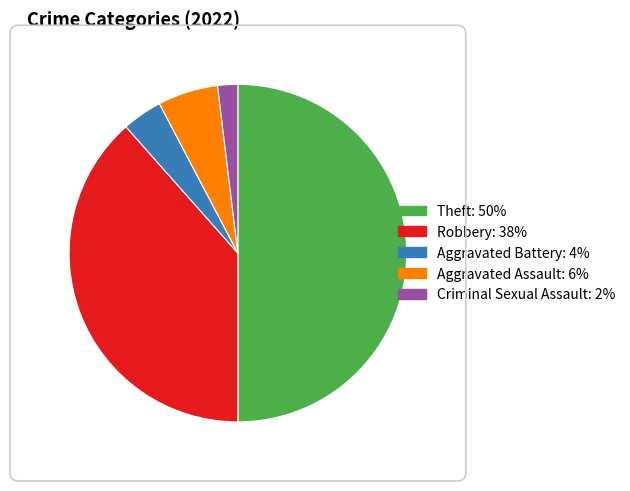

How many segments does this pie chart have?

5